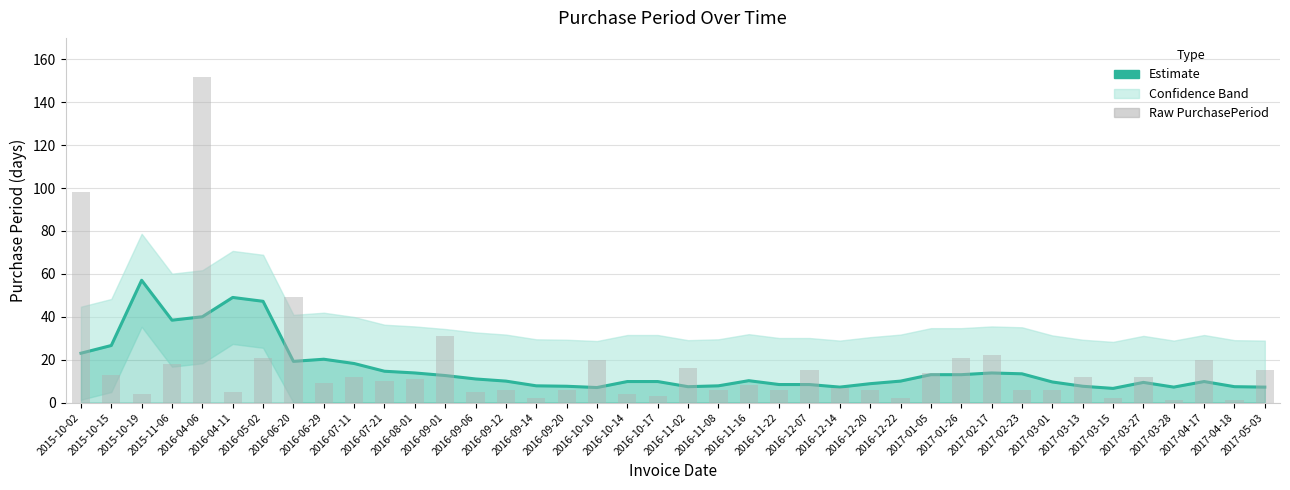

How many groups of bars are there?

40